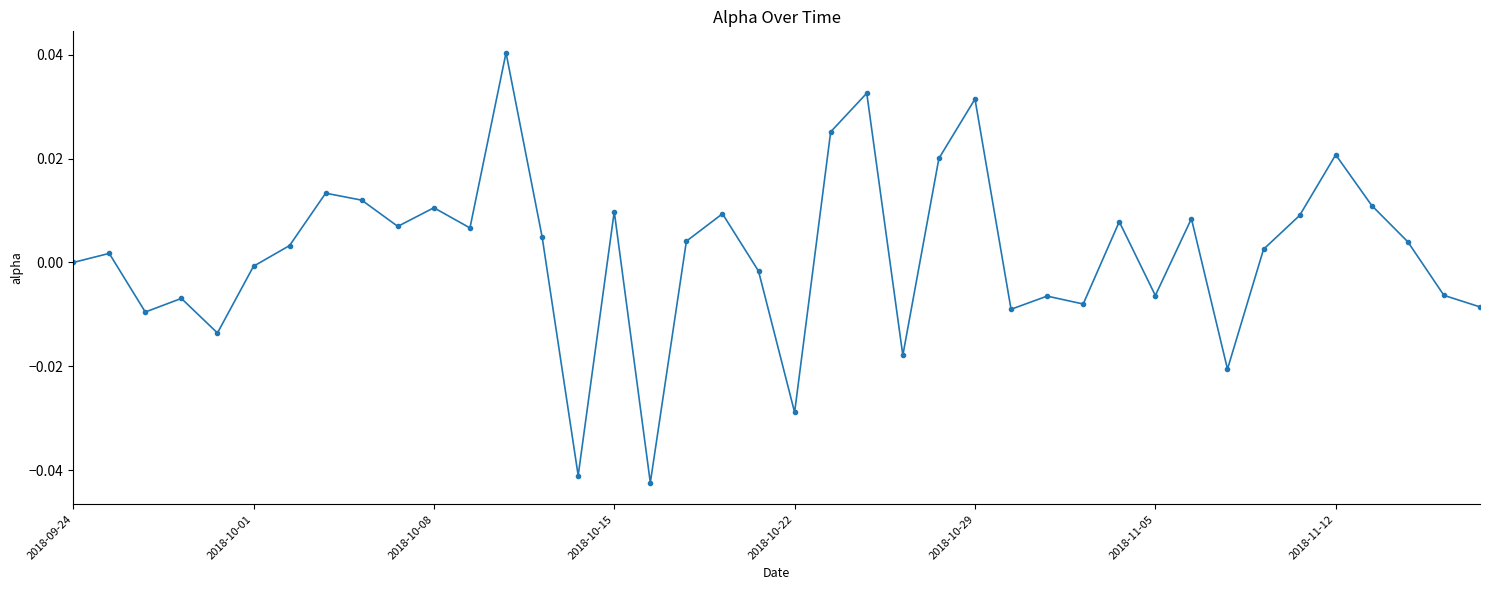

How many series are shown in this chart?

1